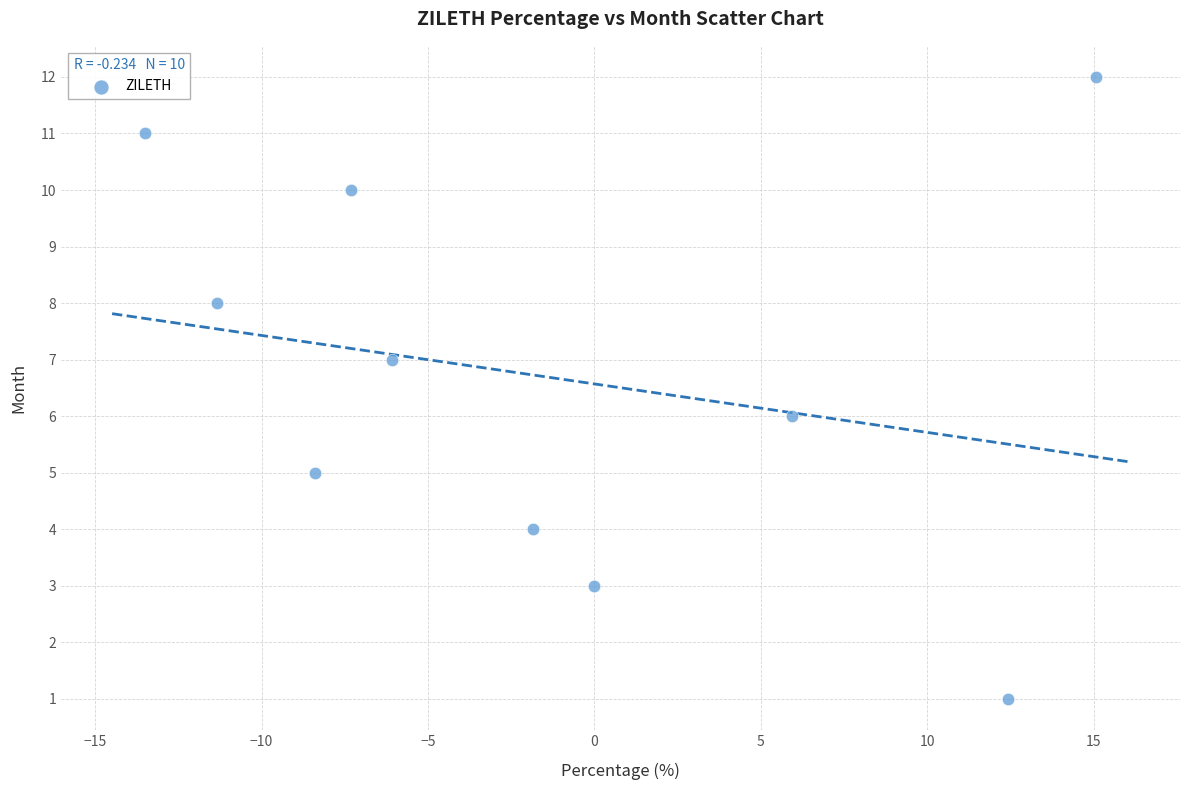

What is the average Y value?

7